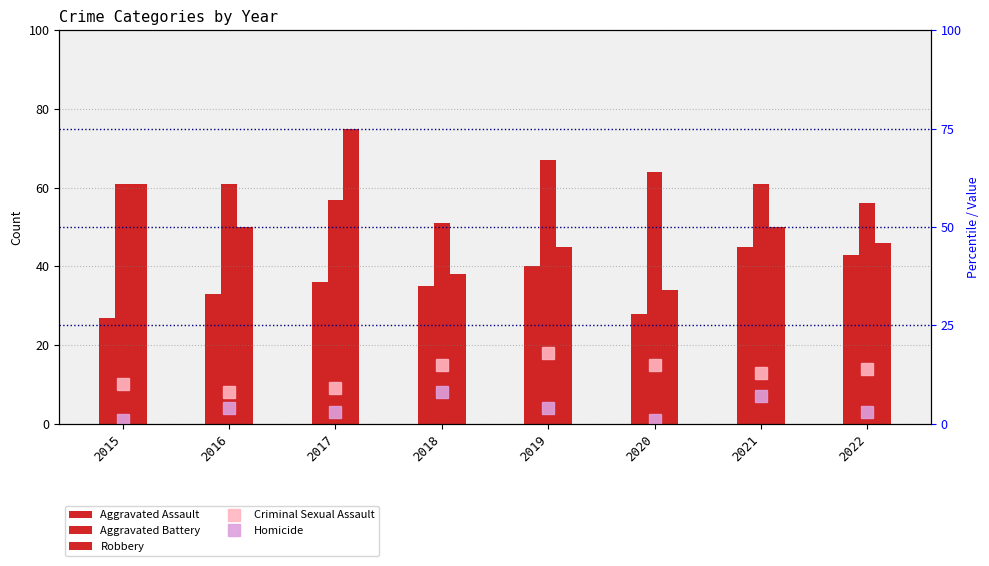

What is the difference between the Homicide values at 2022 and 2016?

1